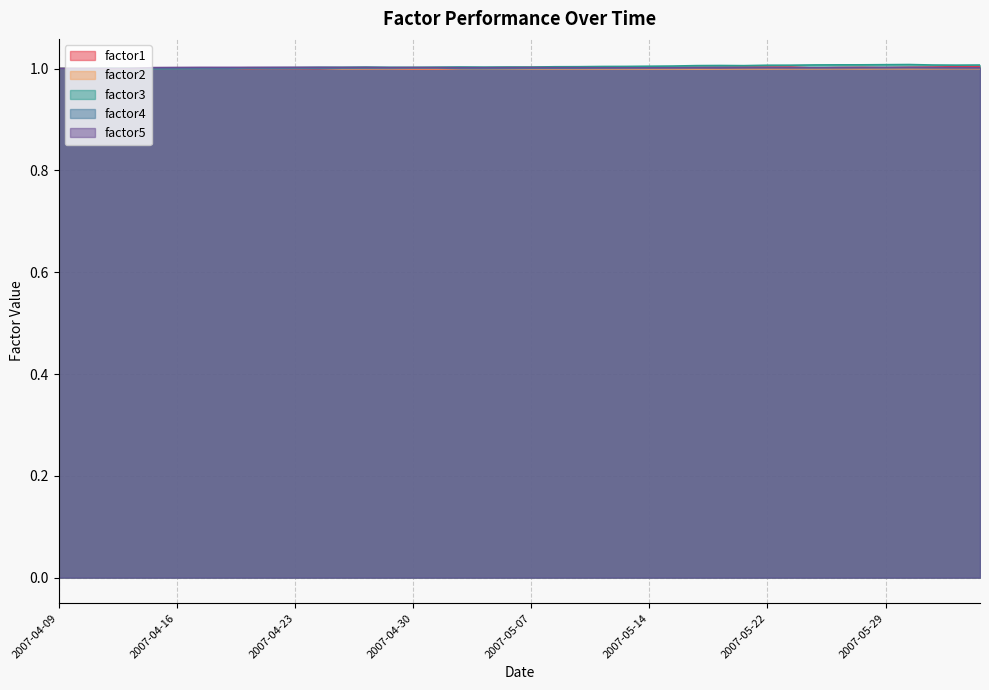

The factor3 series shows 0.5 at 2007-04-30. True or false?

False